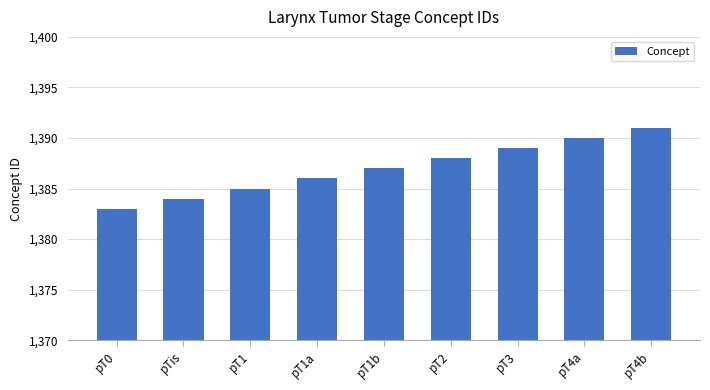

Is it true that the value at pT1b is 2231?

False